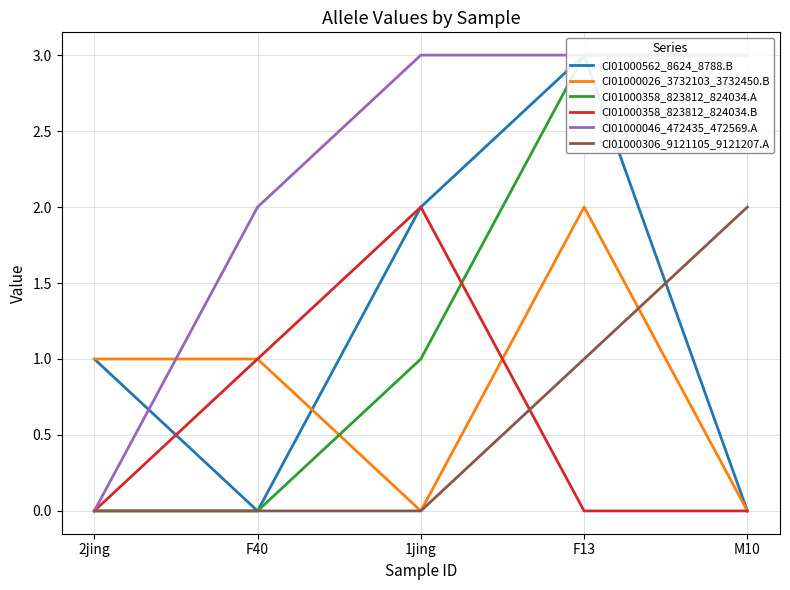

What are all the series names shown in the legend?

CI01000562_8624_8788.B, CI01000026_3732103_3732450.B, CI01000358_823812_824034.A, CI01000358_823812_824034.B, CI01000046_472435_472569.A, CI01000306_9121105_9121207.A